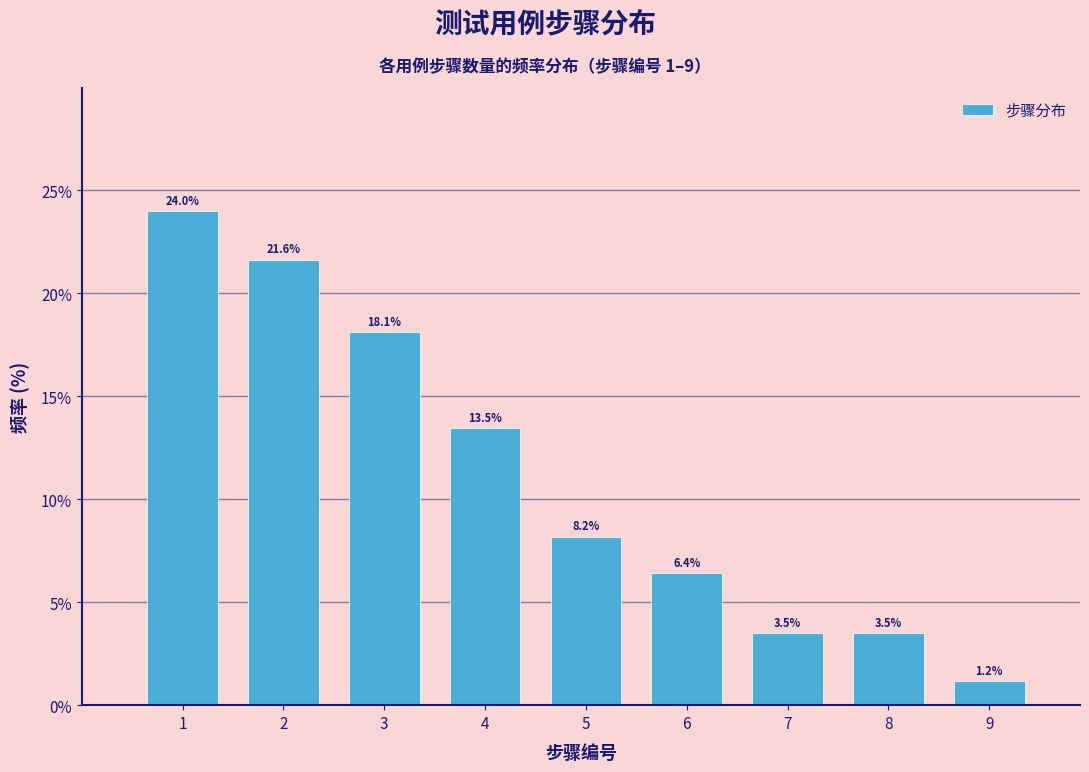

Reading left to right, transcribe this chart: for each bar, give the range it covers on the x-axis and its height.

0.5 to 1.5: 24.0
1.5 to 2.5: 21.6
2.5 to 3.5: 18.1
3.5 to 4.5: 13.5
4.5 to 5.5: 8.2
5.5 to 6.5: 6.4
6.5 to 7.5: 3.5
7.5 to 8.5: 3.5
8.5 to 9.5: 1.2